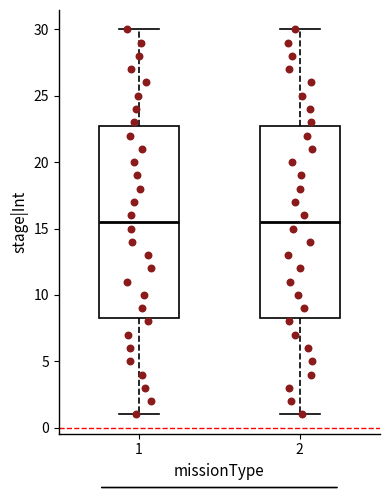

Reading left to right, read every box against the y-axis: the position of its median line, the range the box covers, and the ends of its whiskers. The values are not printed on the chart, so give them approximately, as read against the axis.

1: median 15.5, box 8.5 to 23.0, whiskers 1.0 to 30.0
2: median 15.5, box 8.5 to 23.0, whiskers 1.0 to 30.0